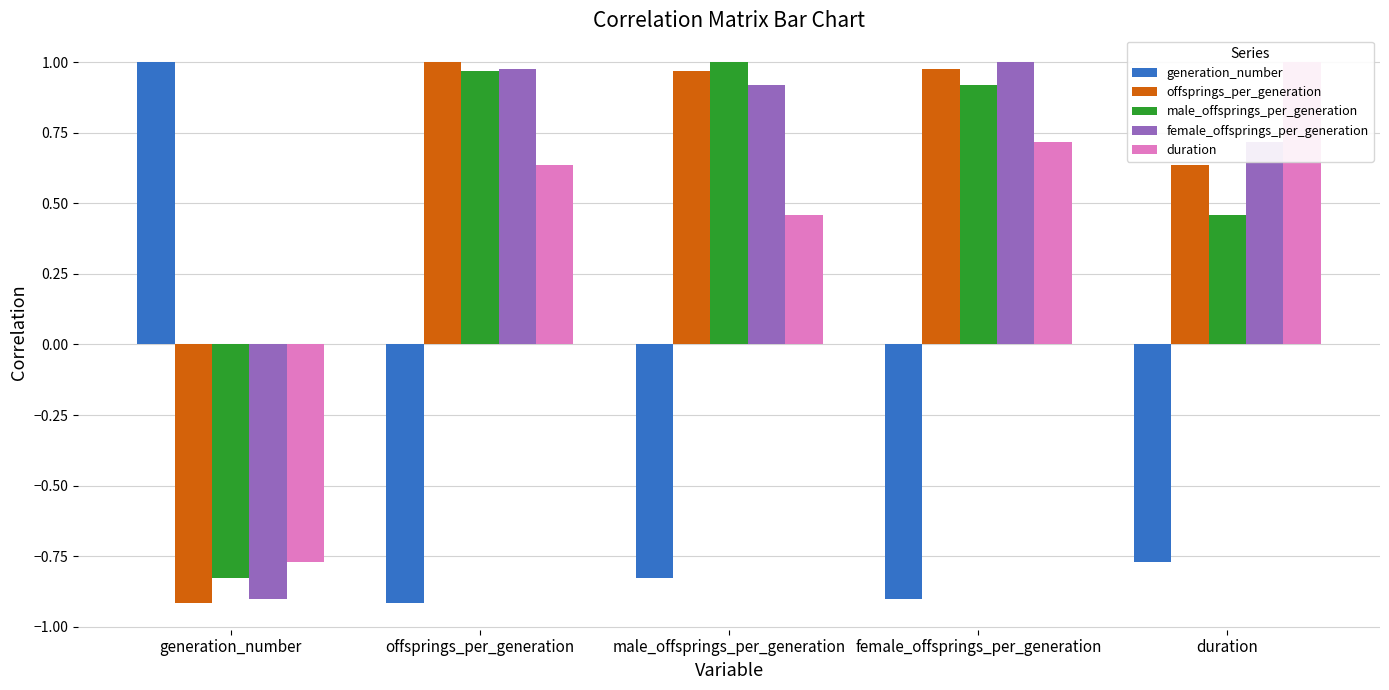

What is the maximum value for female_offsprings_per_generation?

1.0